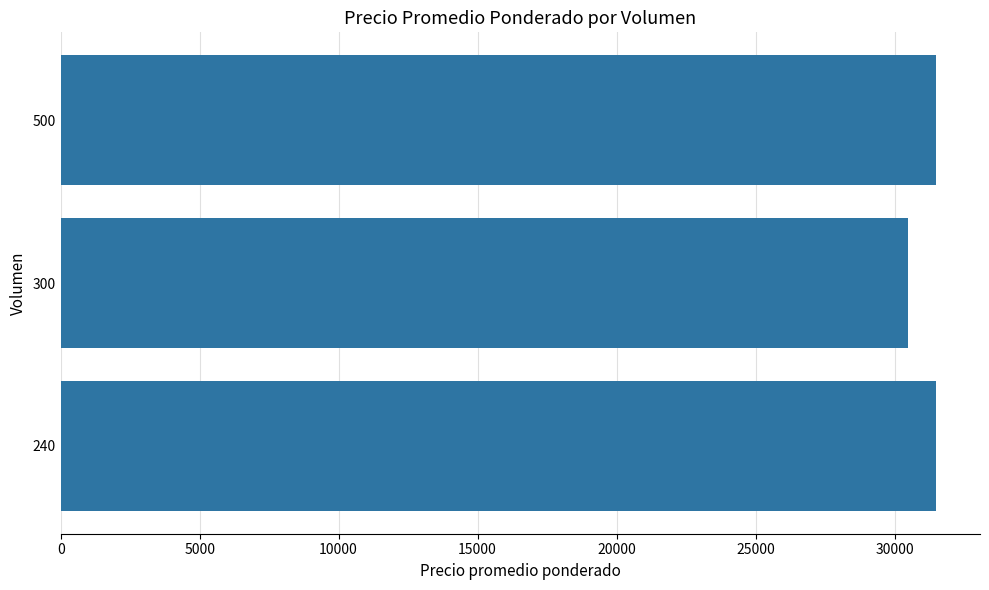

What is the difference between the second highest and minimum values?

1000